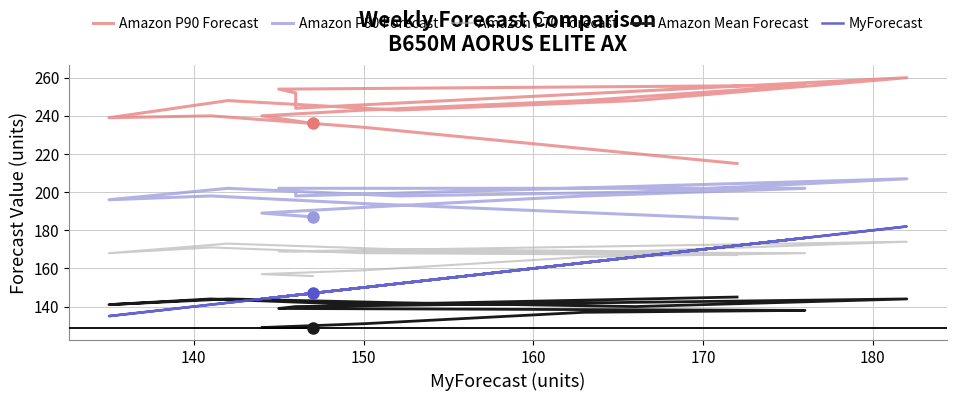

What are all the series names shown in the legend?

Amazon P90 Forecast, Amazon P80 Forecast, Amazon P70 Forecast, Amazon Mean Forecast, MyForecast